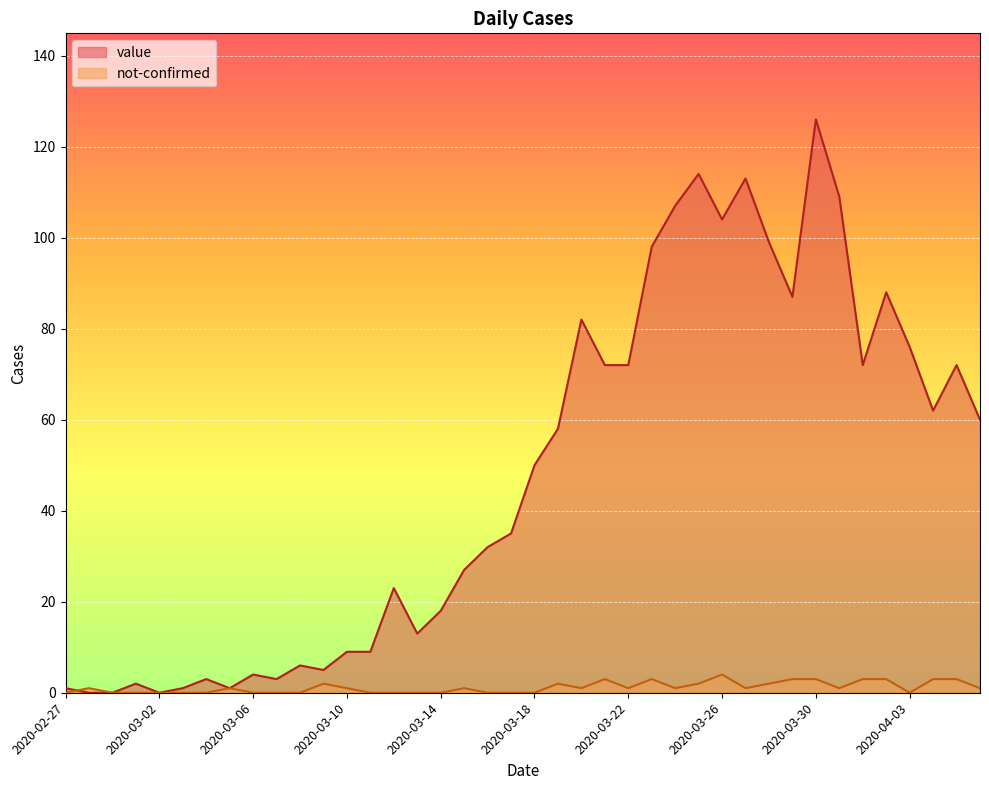

How many data points in not-confirmed are above 1?

13